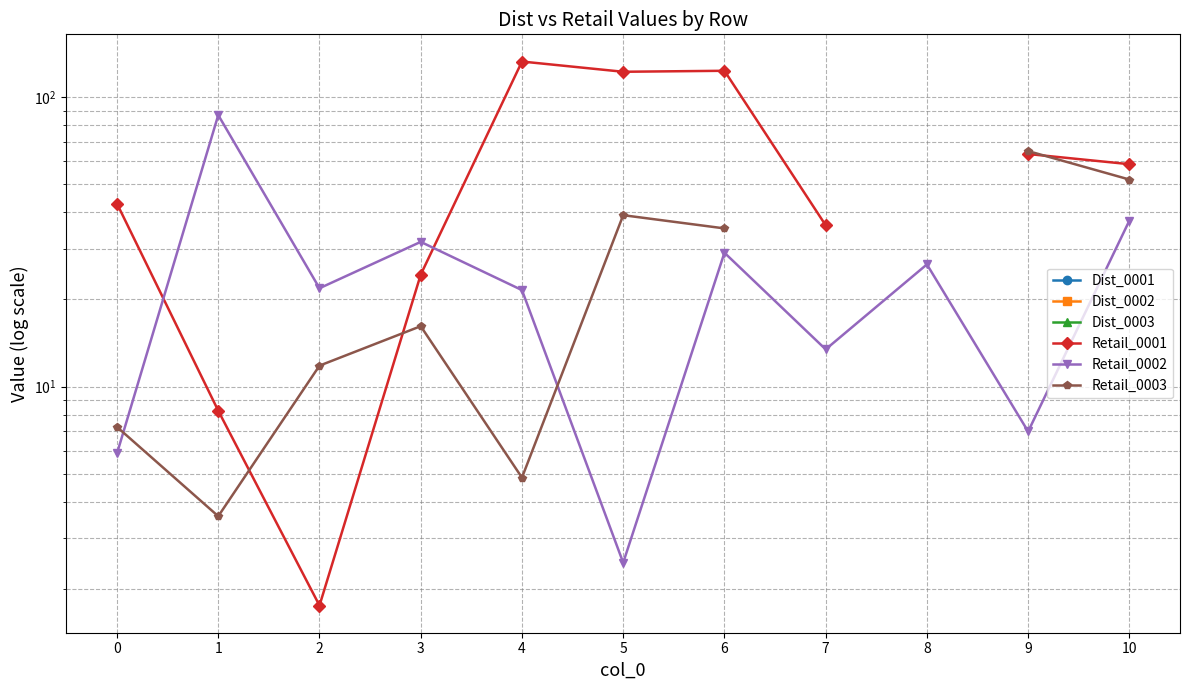

What are all the series names shown in the legend?

Dist_0001, Dist_0002, Dist_0003, Retail_0001, Retail_0002, Retail_0003